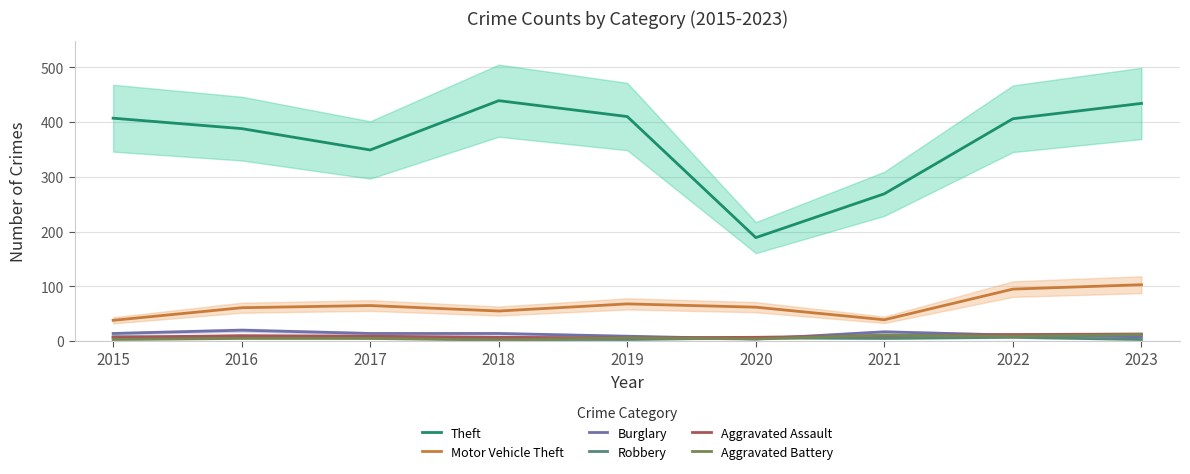

Which series ends up on top after the final intersection of Burglary and Robbery?

Burglary